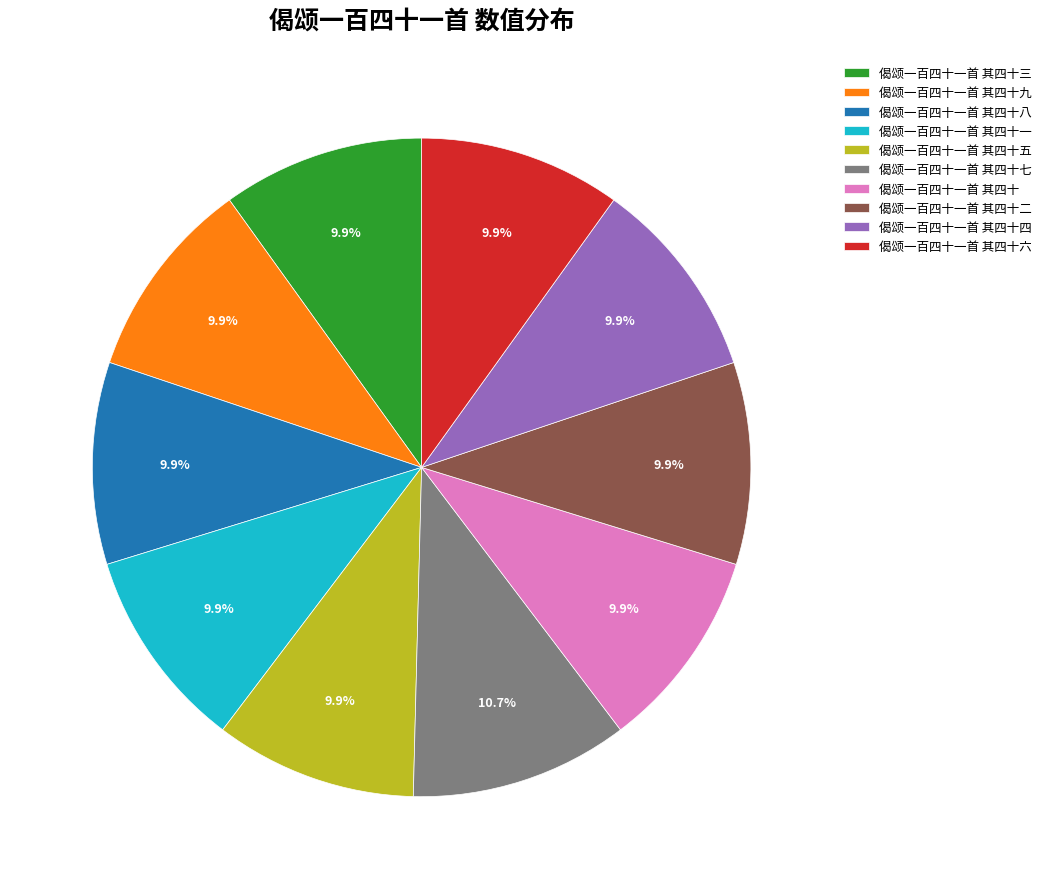

To the nearest percent, what portion does 偈颂一百四十一首 其四十八 represent?

10%